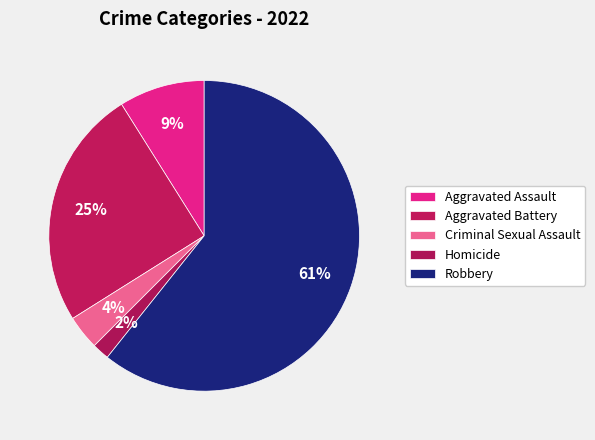

What is the ratio of the value at Aggravated Assault to the value at Aggravated Battery?

0.4